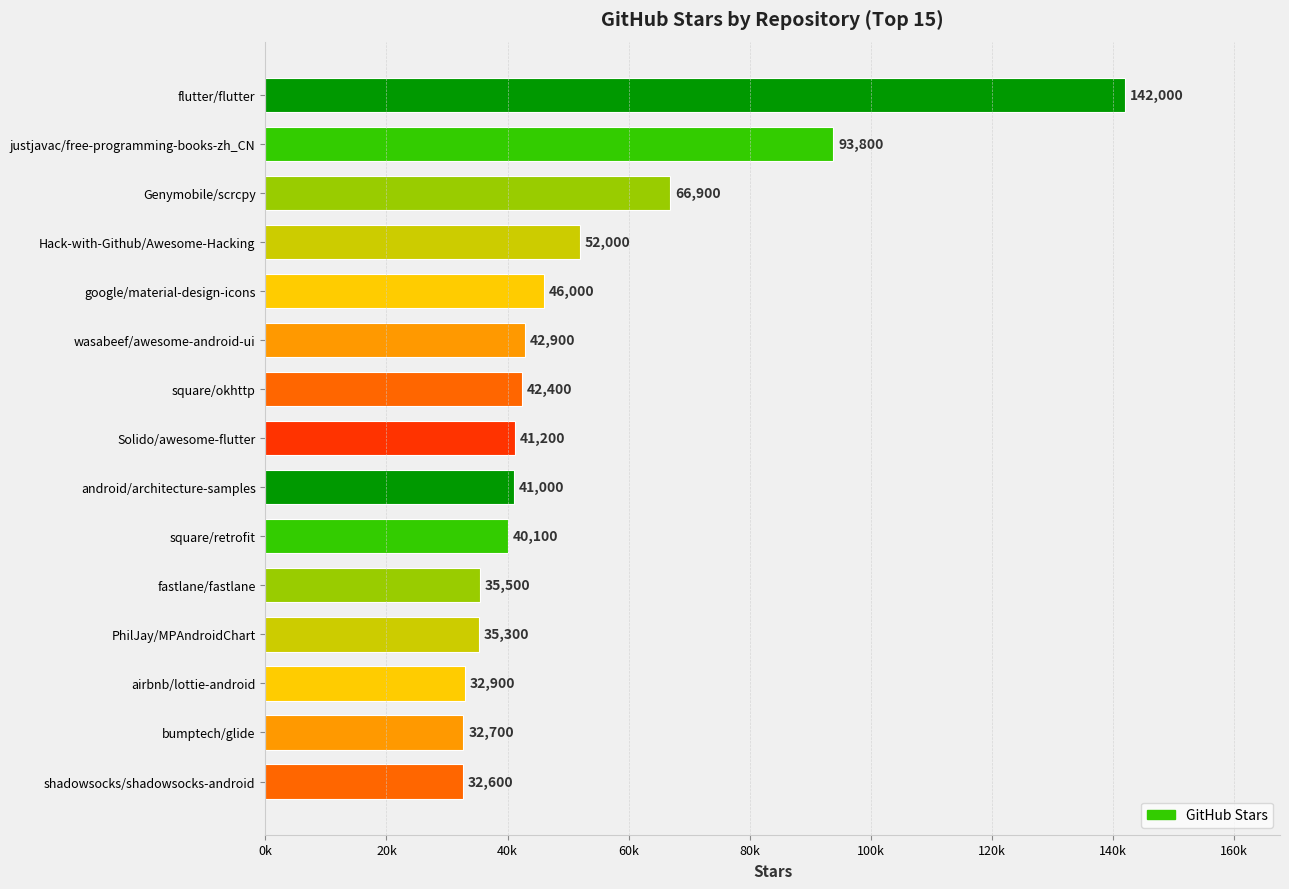

At which category does the chart reach its peak across all series?

flutter/flutter